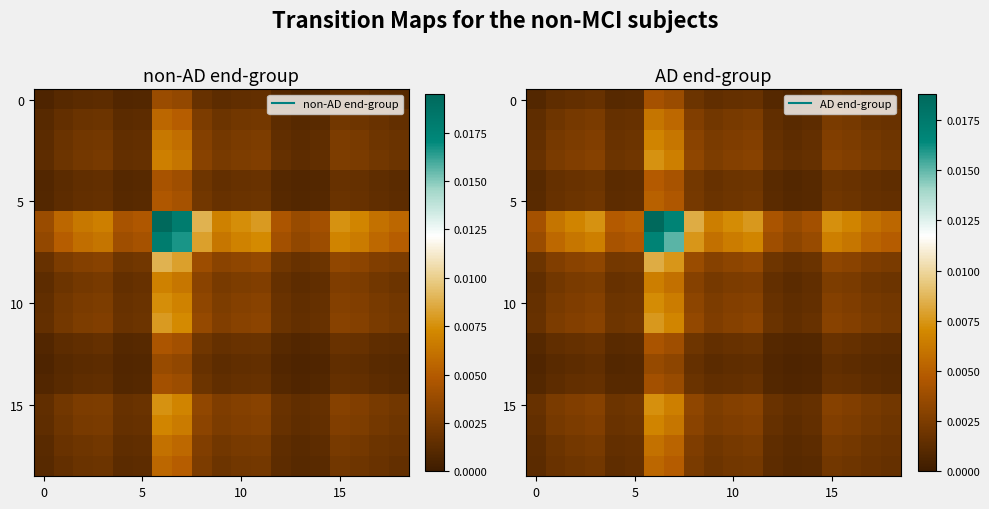

Which category has the highest value across all series?

6